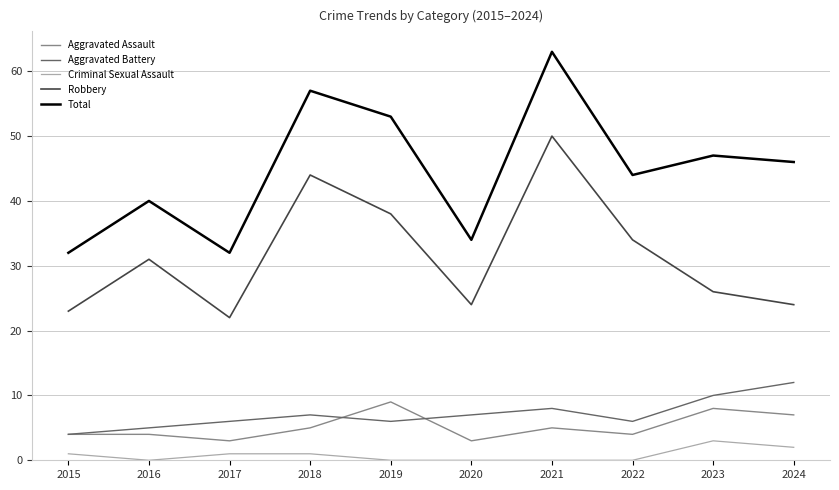

Reading left to right, what are all the values shown in this chart?

Aggravated Assault: 2015=4	2016=4	2017=3	2018=5	2019=9	2020=3	2021=5	2022=4	2023=8	2024=7
Aggravated Battery: 2015=4	2016=5	2017=6	2018=7	2019=6	2020=7	2021=8	2022=6	2023=10	2024=12
Criminal Sexual Assault: 2015=1	2016=0	2017=1	2018=1	2019=0	2020=0	2021=0	2022=0	2023=3	2024=2
Robbery: 2015=23	2016=31	2017=22	2018=44	2019=38	2020=24	2021=50	2022=34	2023=26	2024=24
Total: 2015=32	2016=40	2017=32	2018=57	2019=53	2020=34	2021=63	2022=44	2023=47	2024=46